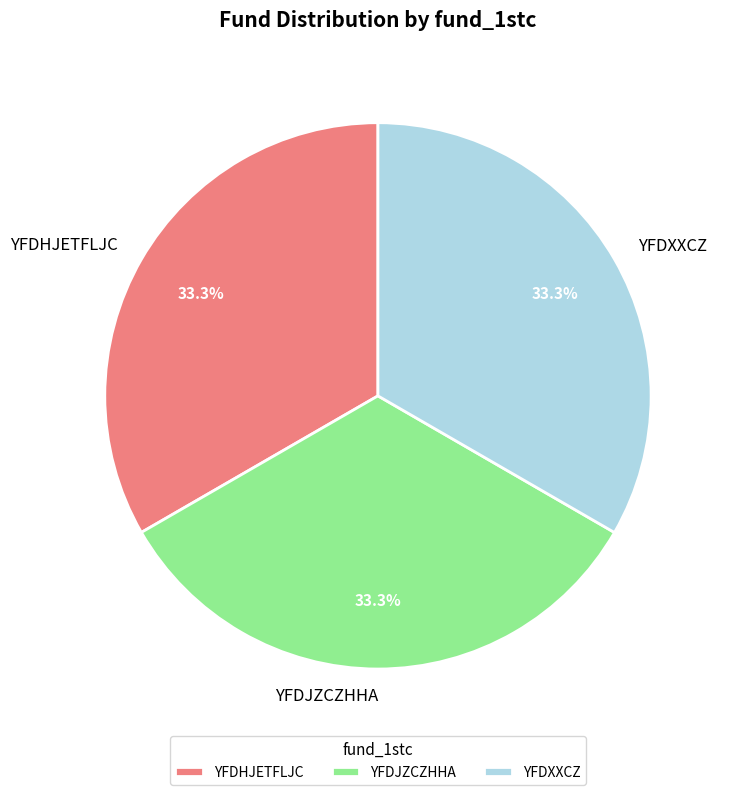

Combined, what portion of the pie is YFDHJETFLJC and YFDXXCZ?

66.7%